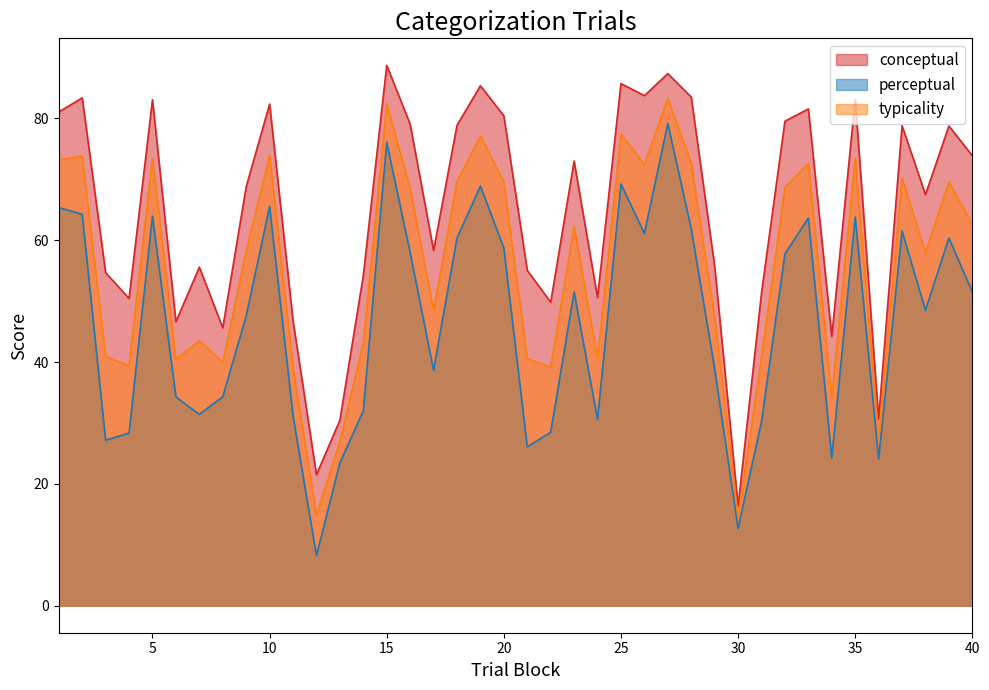

Reading left to right, extract all data points from this chart.

conceptual: 81.1	83.4	54.7	50.5	83.1	46.6	55.6	45.6	68.8	82.4	46.8	21.5	30.4	54.2	88.7	79.1	58.3	78.9	85.4	80.4	55.1	49.8	73.0	50.6	85.7	83.7	87.4	83.5	55.7	16.4	51.4	79.5	81.6	44.2	83.2	30.7	78.8	67.5	78.8	73.9
perceptual: 65.4	64.3	27.2	28.3	64.0	34.3	31.4	34.3	47.6	65.5	31.2	8.2	23.4	32.0	76.1	58.0	38.6	60.3	68.9	58.7	26.1	28.5	51.5	30.6	69.2	61.1	79.2	61.9	38.9	12.7	30.2	57.8	63.7	24.3	63.8	24.1	61.5	48.5	60.4	51.5
typicality: 73.2	73.8	40.9	39.4	73.5	40.5	43.5	40.0	58.2	74.0	39.0	14.9	26.9	43.1	82.4	68.5	48.5	69.6	77.1	69.6	40.6	39.1	62.3	40.6	77.5	72.4	83.3	72.7	47.3	14.5	40.8	68.7	72.6	34.2	73.5	27.4	70.2	58.0	69.6	62.7